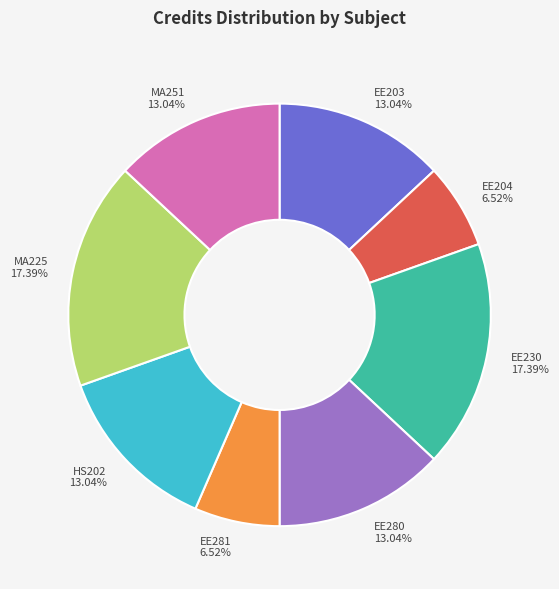

Does HS202 account for over 50% of the chart?

No